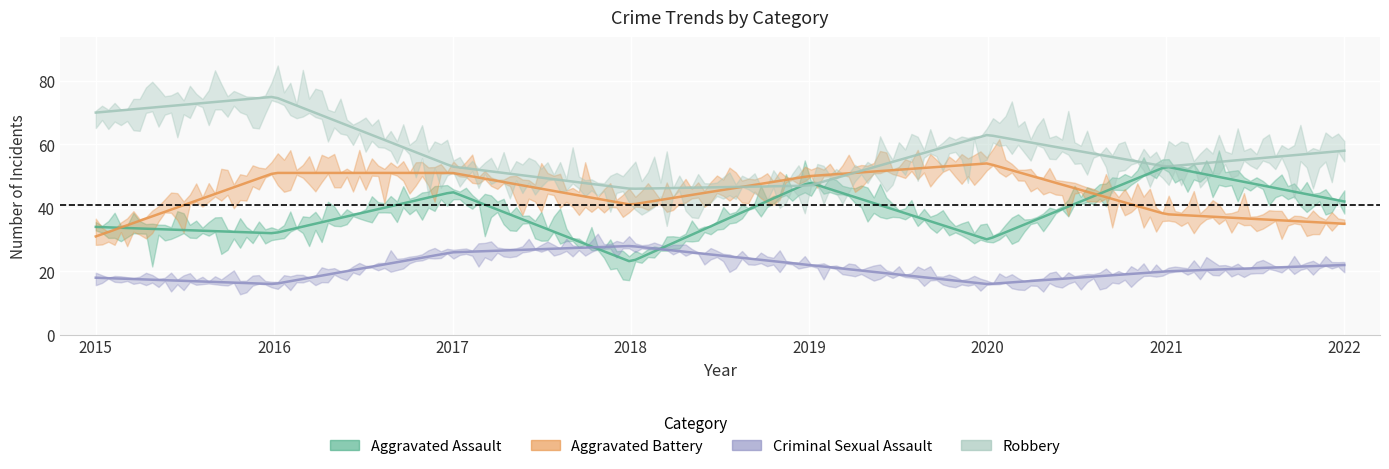

What is the maximum value shown in the chart?

75